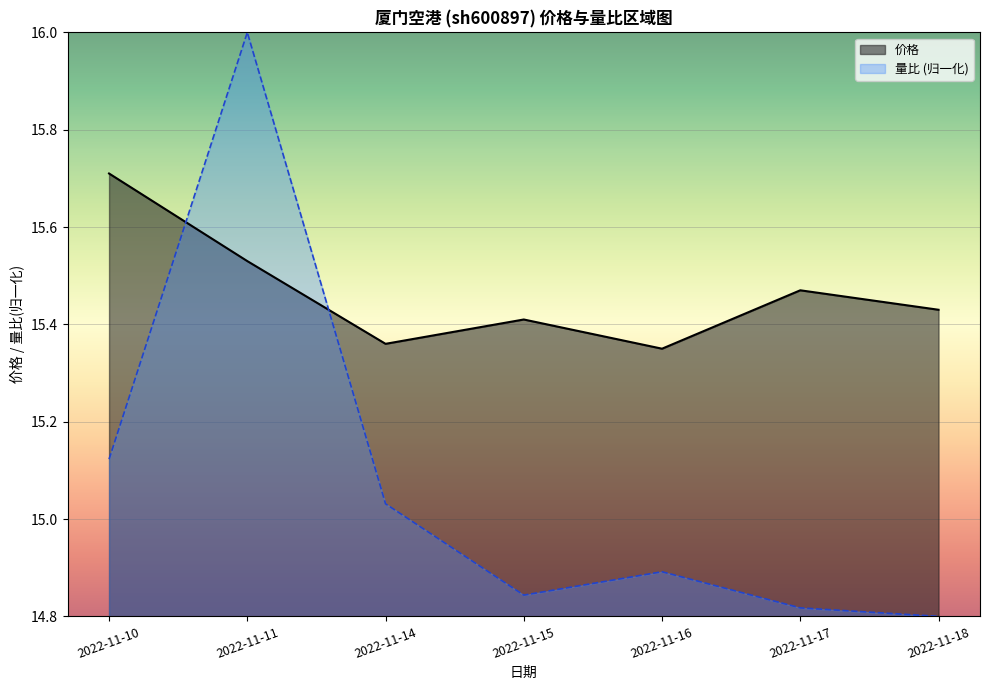

What is the value of the 量比 point at the 1st from the left?

15.1